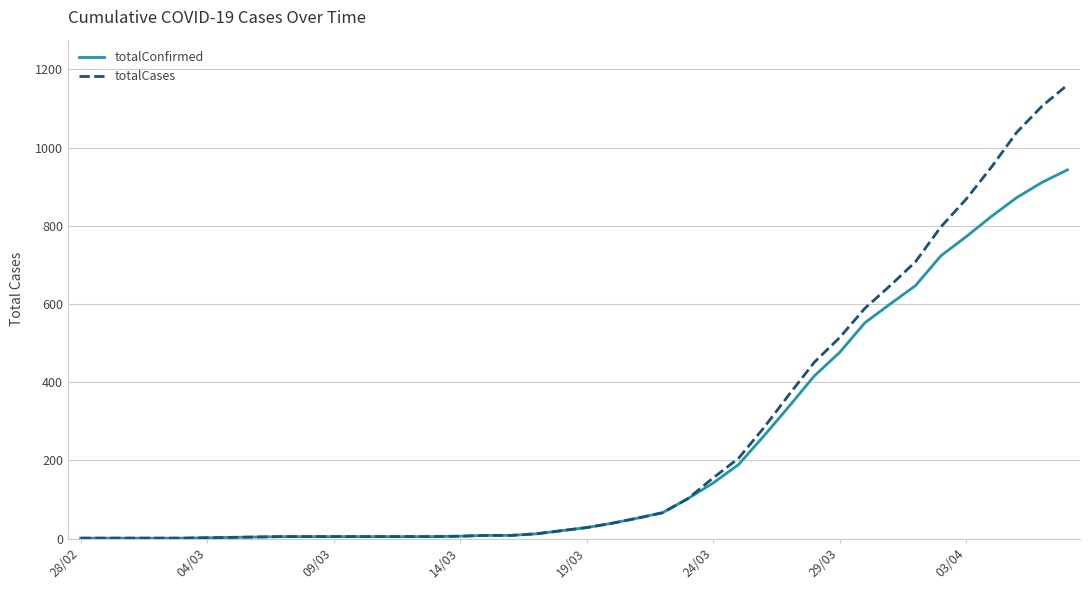

What is the greatest value displayed?

1160